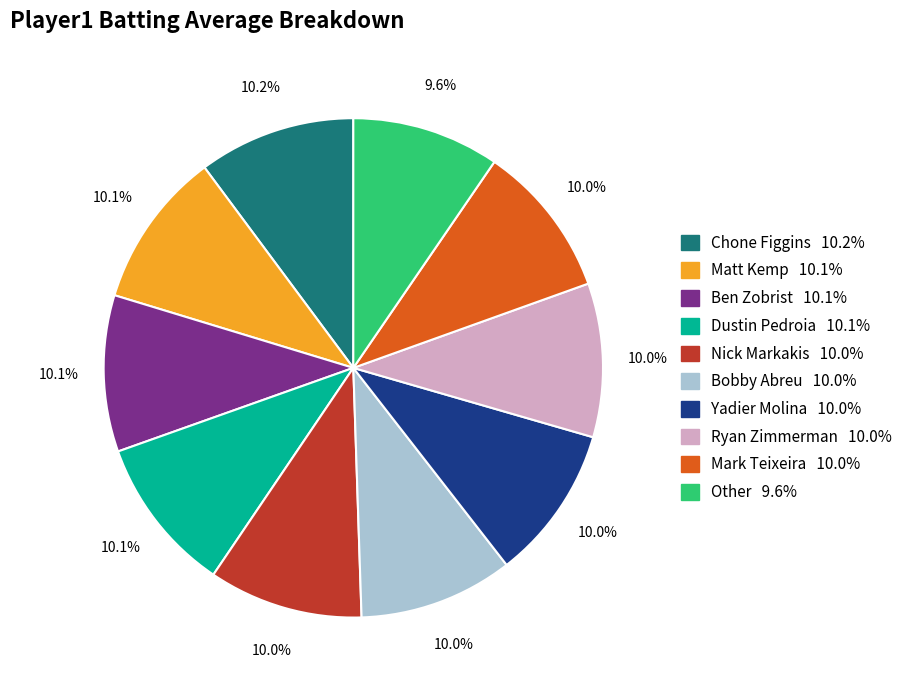

Is there a majority slice in this chart?

No